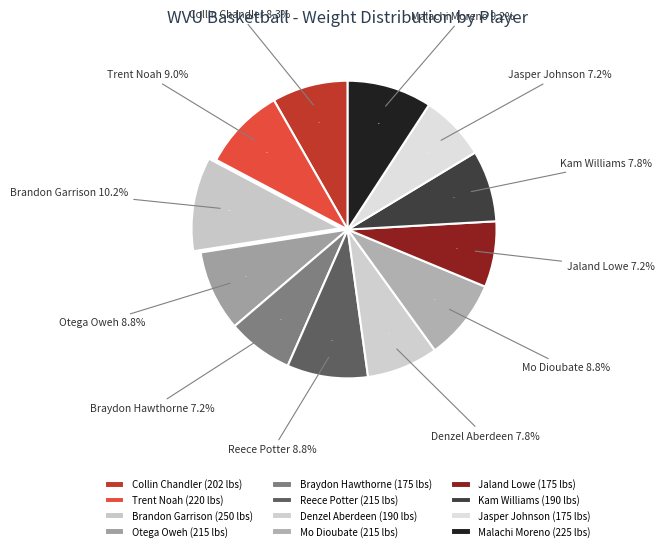

What is the change in value from Trent Noah to Brandon Garrison?

+30